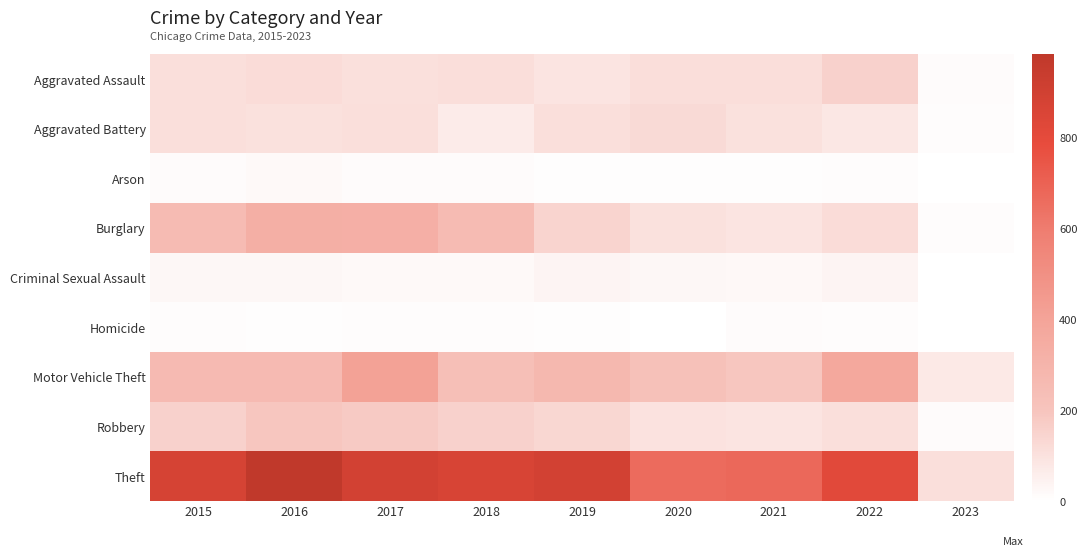

Which series changed the most between 2015 and 2020?

Theft